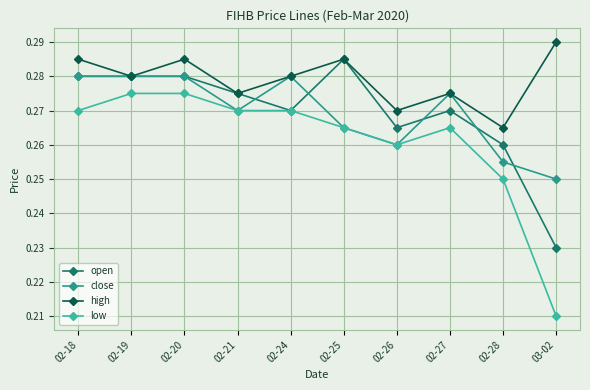

What position from the right is 02-21?

7